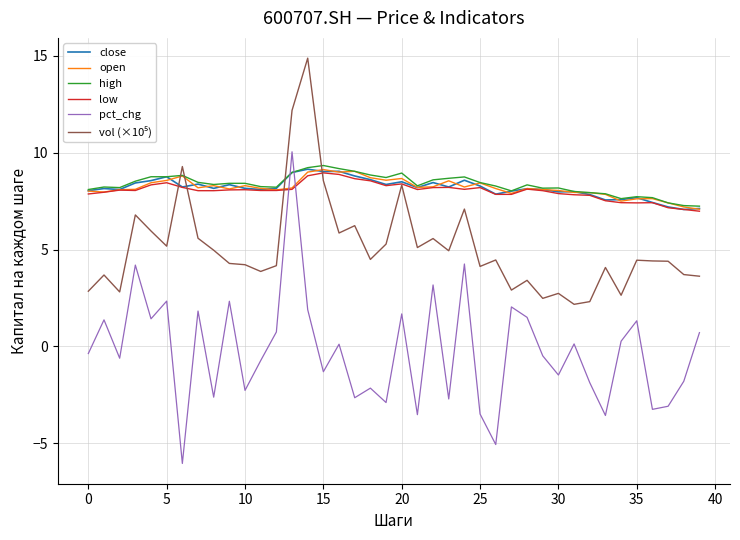

What is the smallest value displayed?

-6.1